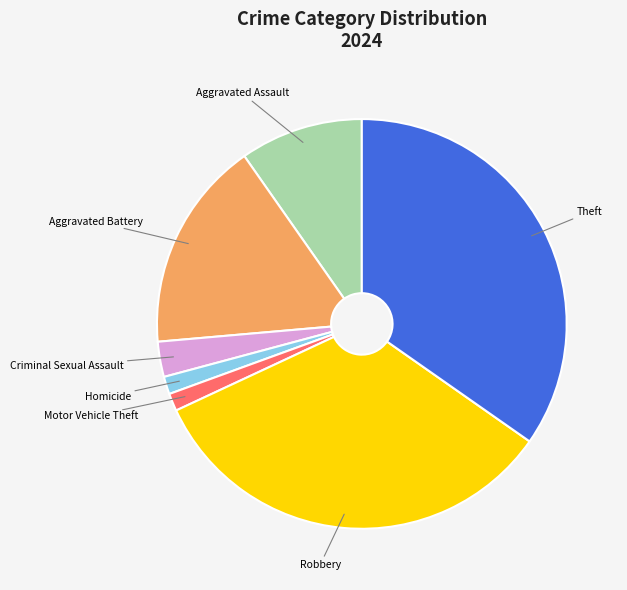

What is the ratio of the value at Theft to the value at Aggravated Battery?

2.1